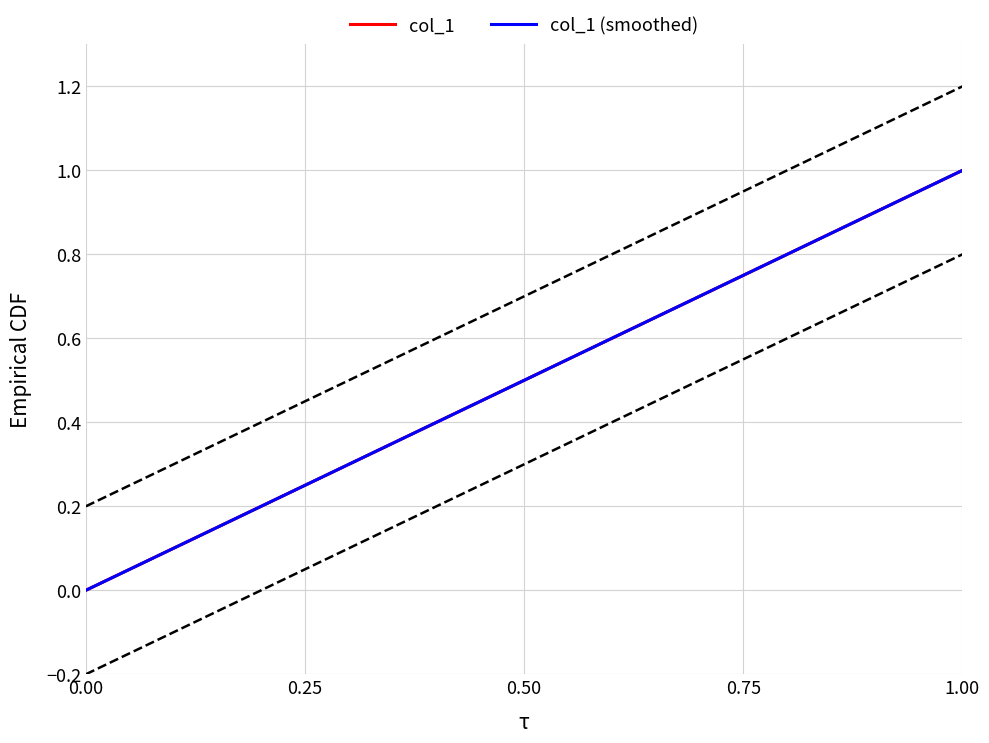

Is the value of col_1 (smoothed) at 0.50 greater than the value of col_1 at 10?

No